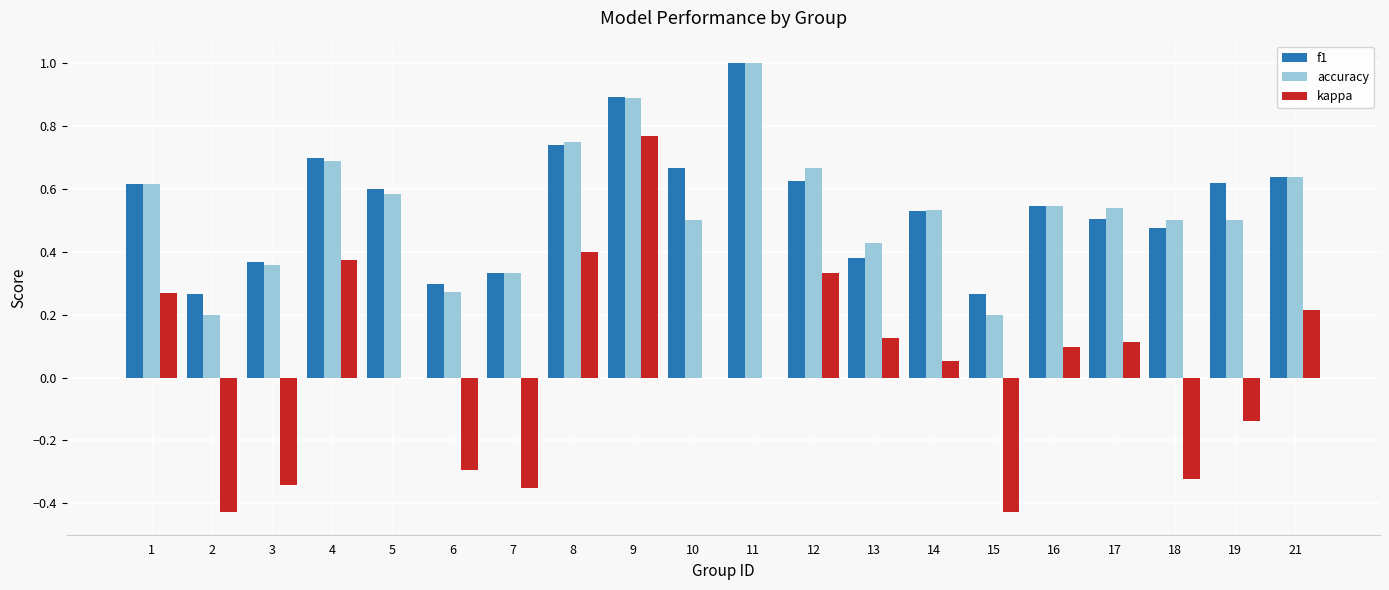

What is the sum of all f1 values?

11.1